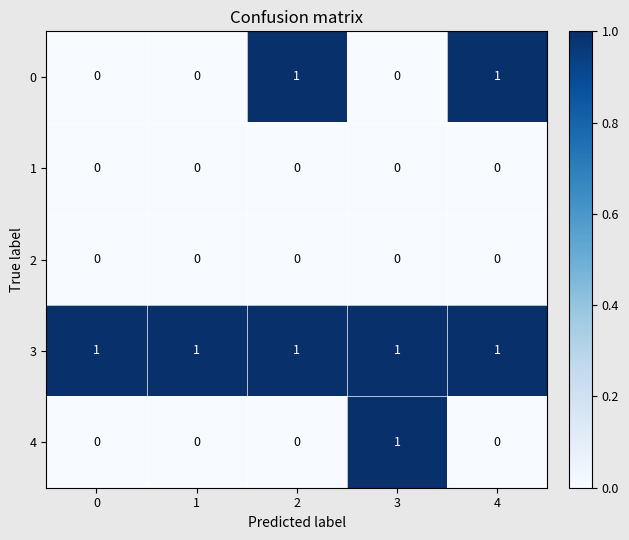

The value of 4 at 1 is 0. True or false?

True